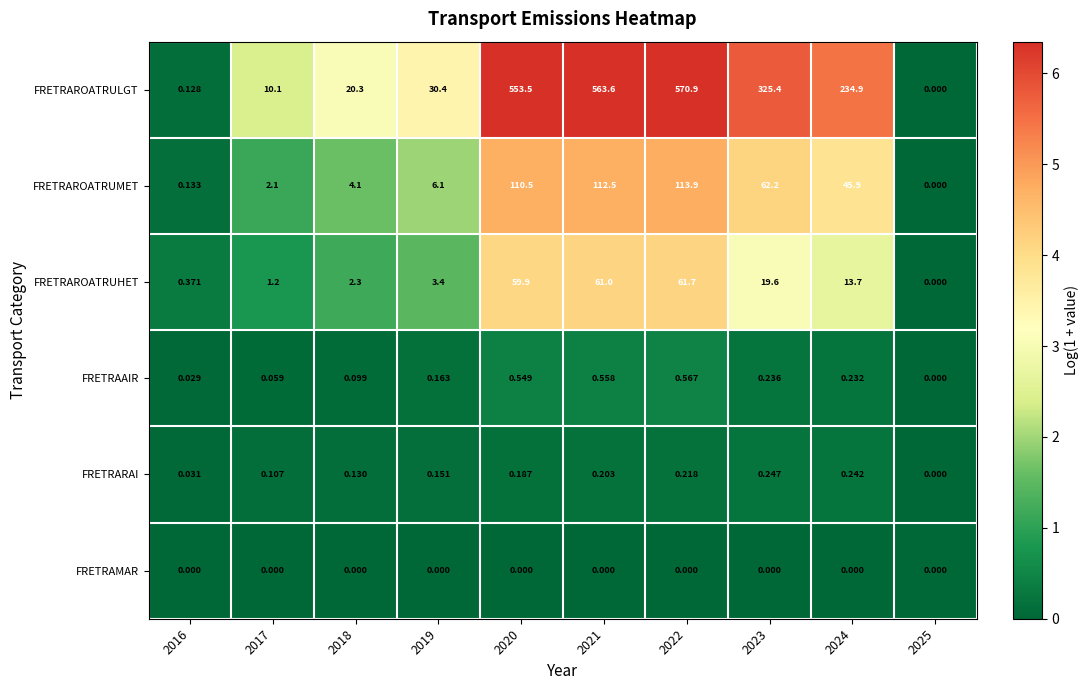

How many data points does each series have?

10